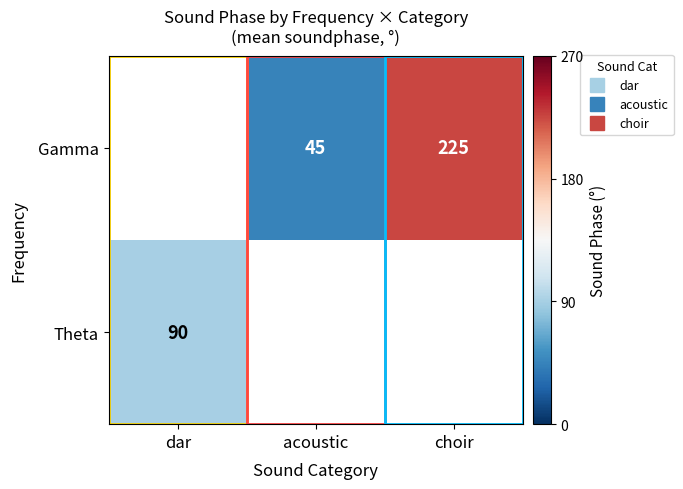

What is the lowest value of the Theta series?

90.0